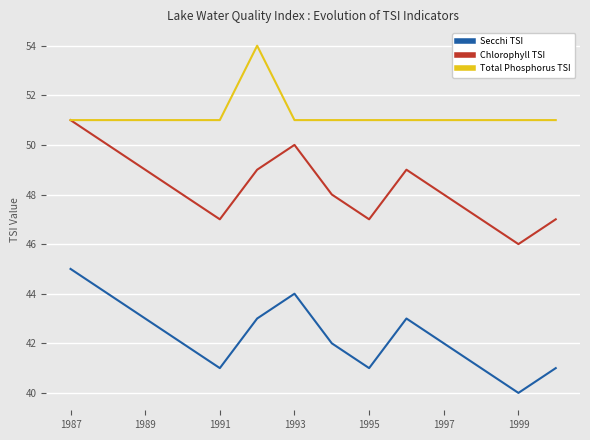

In Secchi TSI, how many points are higher than both neighbors (excluding endpoints)?

2